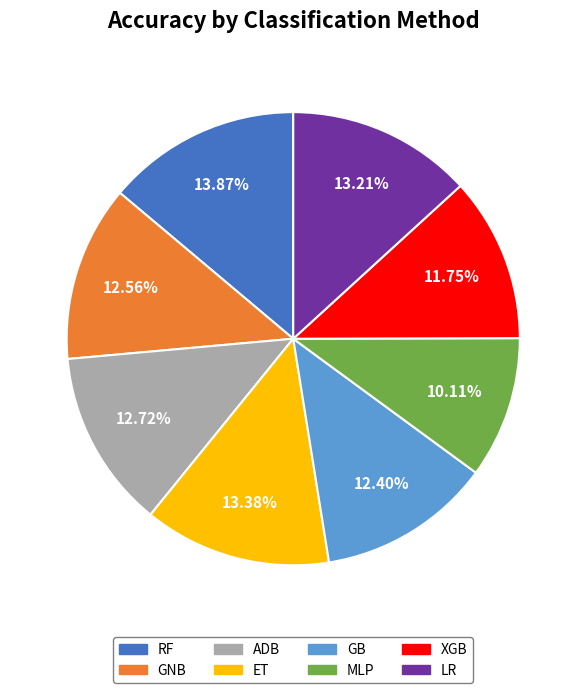

Is XGB the majority of the pie?

No